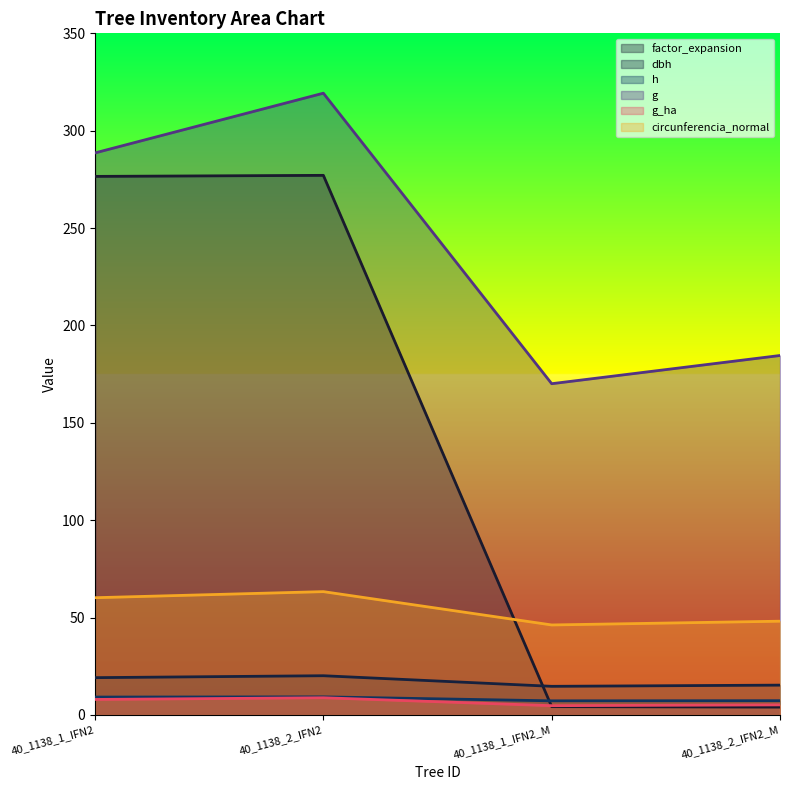

Count the number of data series in this chart.

6